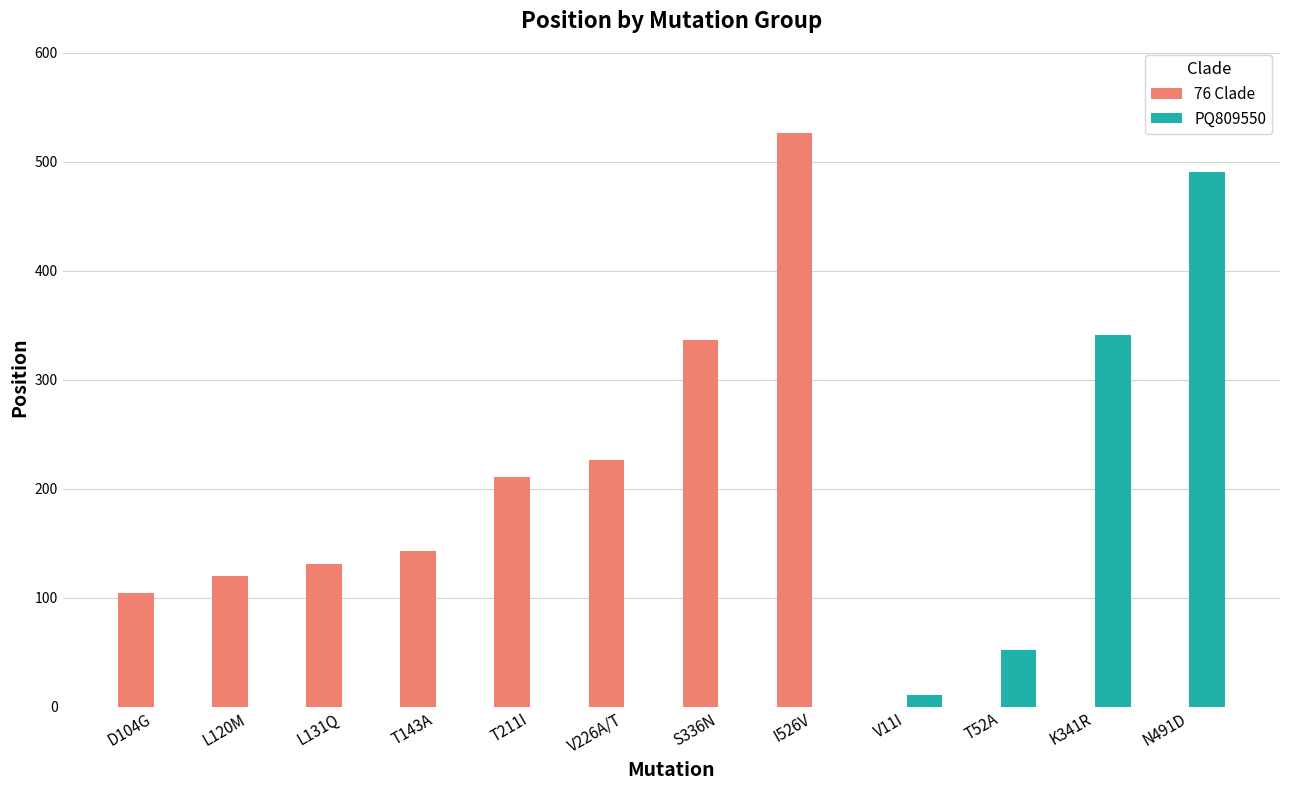

Are the bars grouped side by side (vs. stacked)?

Yes